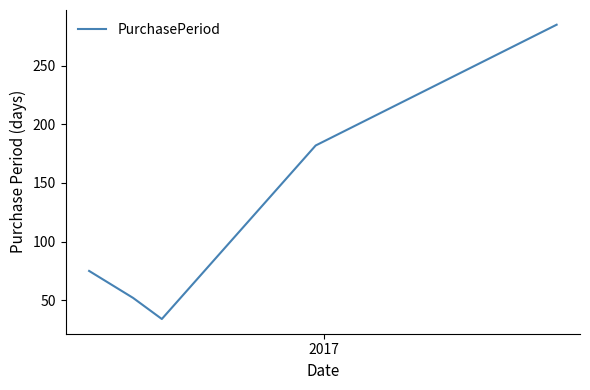

What is the average value?

126